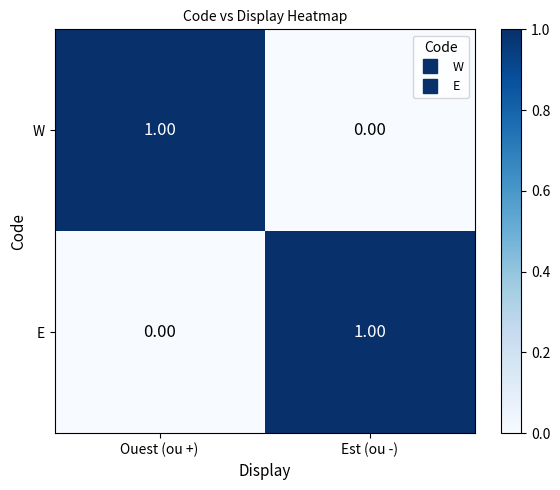

List the labels in order of E value, smallest first.

Ouest (ou +), Est (ou -)